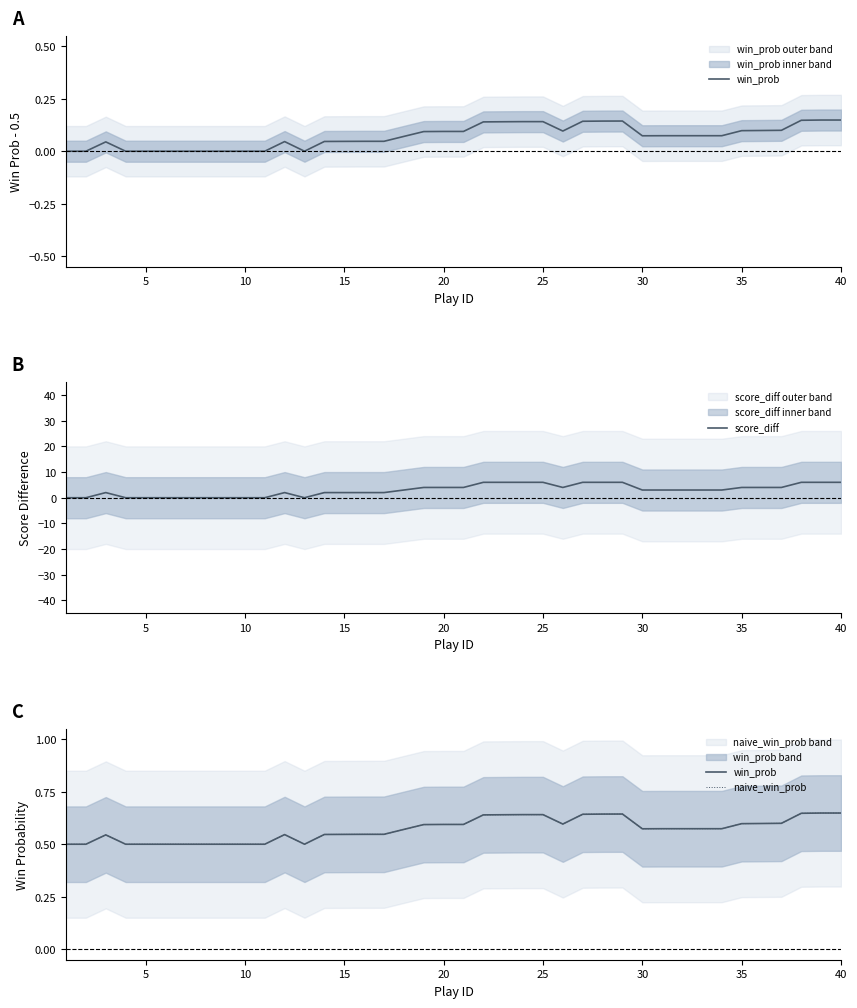

What is the highest value of the score_diff series?

6